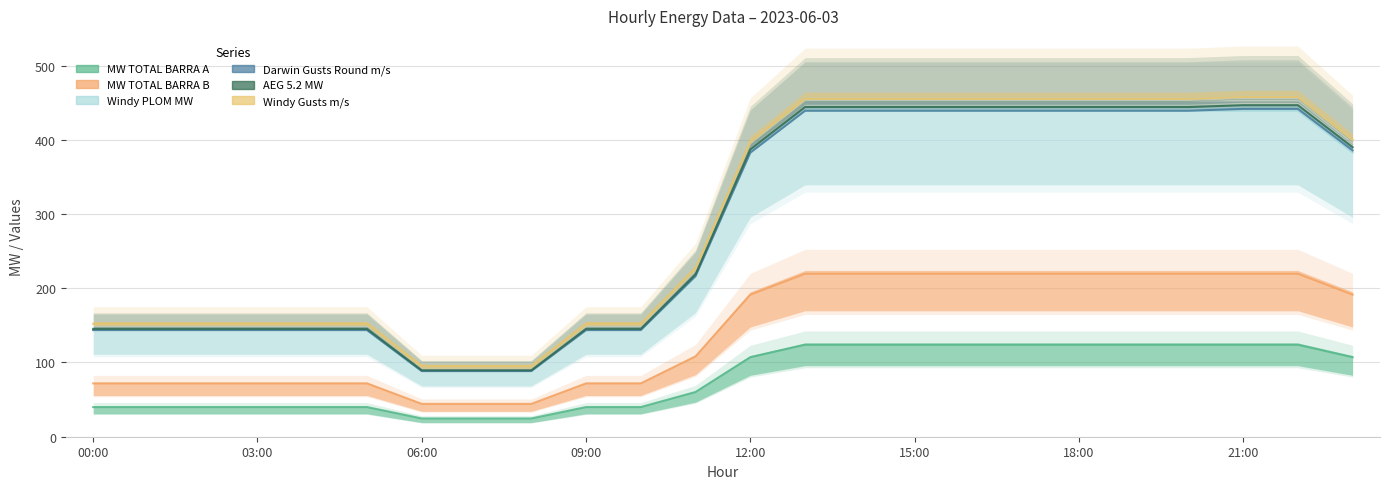

Is the value of MW TOTAL BARRA A at 04:00 greater than the value of Windy Gusts m/s at 21:00?

No